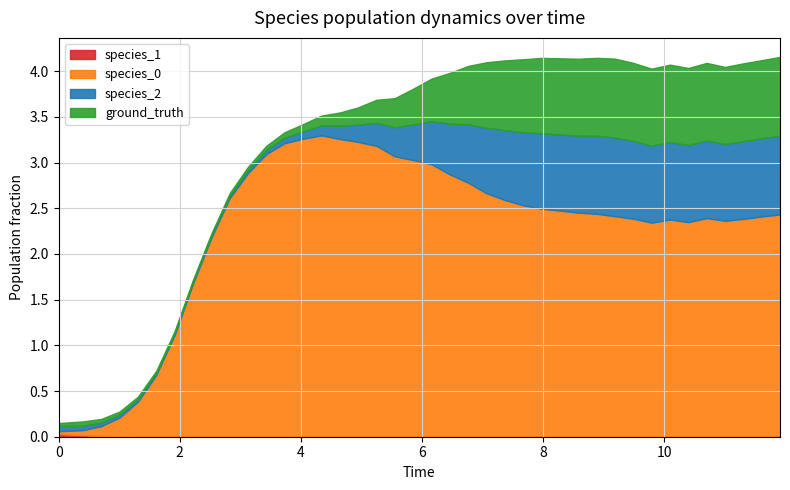

What are all the series names shown in the legend?

species_0, species_1, species_2, ground_truth